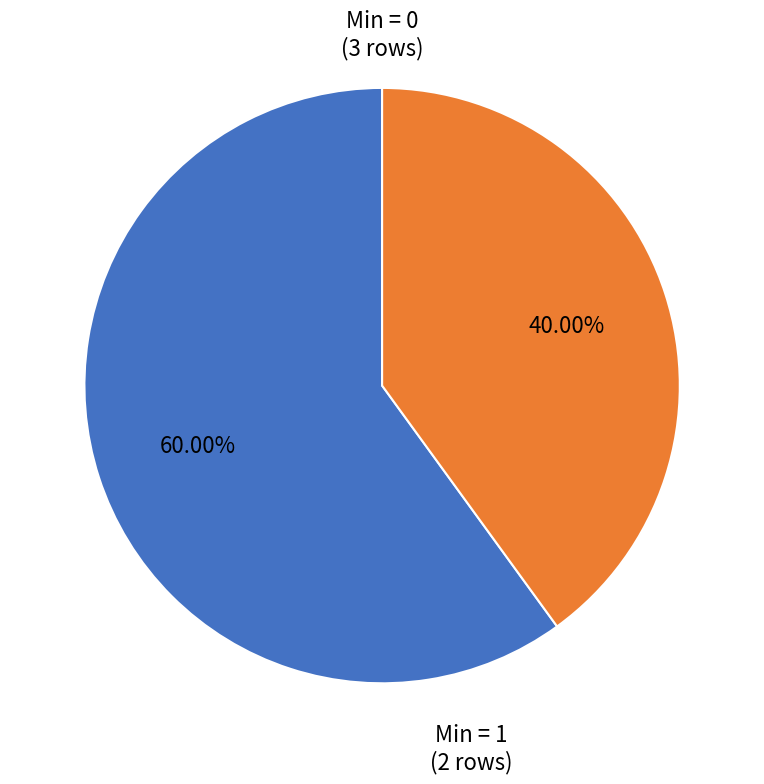

Do Min = 0 and Min = 1 together represent more than half of the pie?

Yes